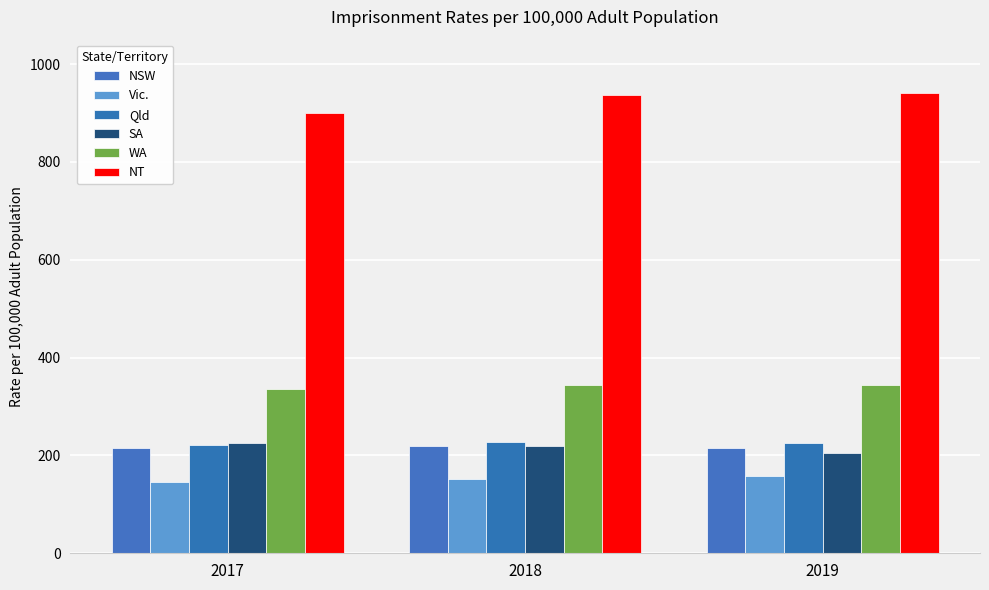

Rank the series by their maximum value, from lowest to highest.

Vic., NSW, SA, Qld, WA, NT